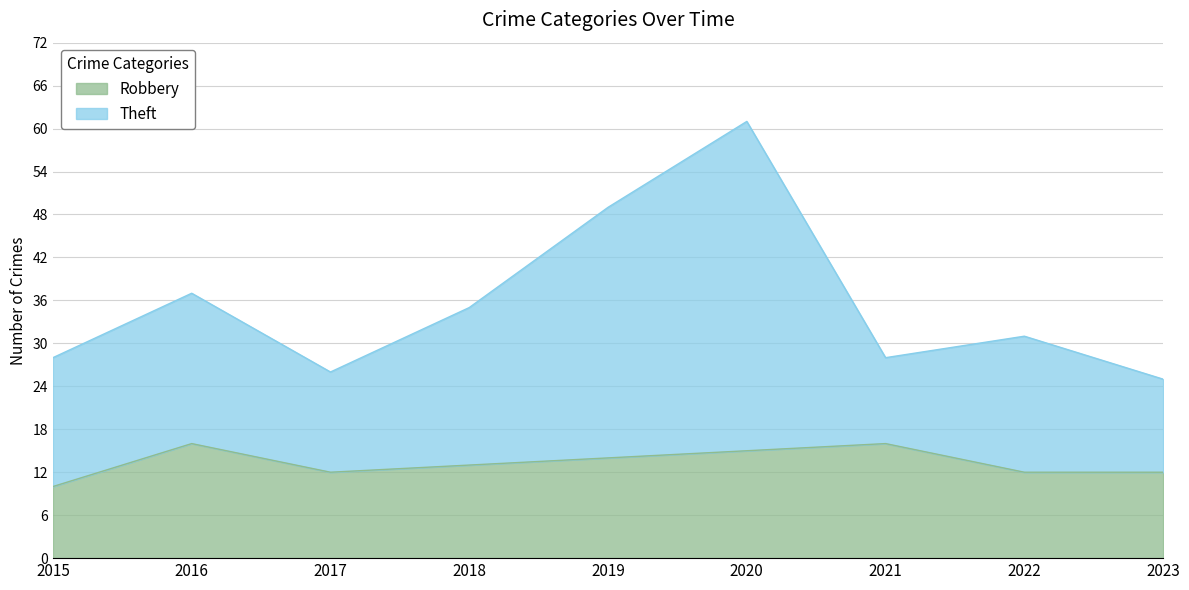

Which has a higher value, 2018 or 2016?

2016